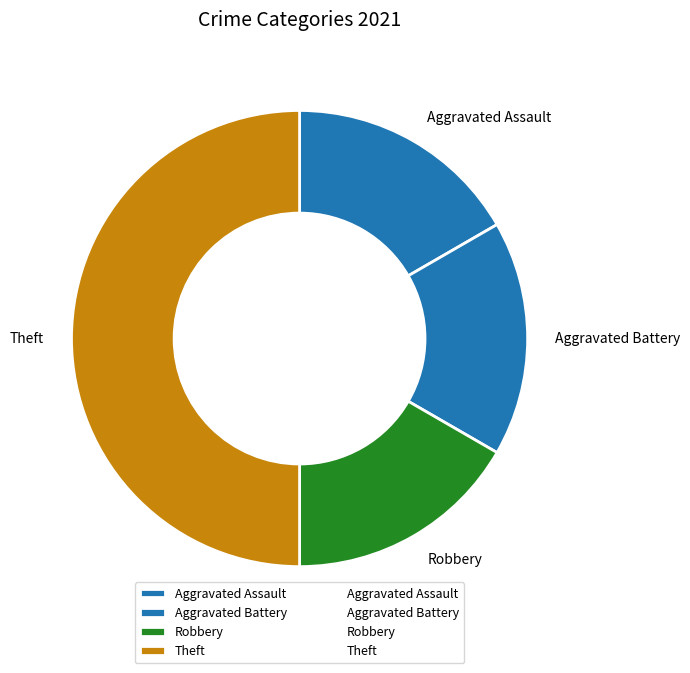

Does Robbery account for over 50% of the chart?

No